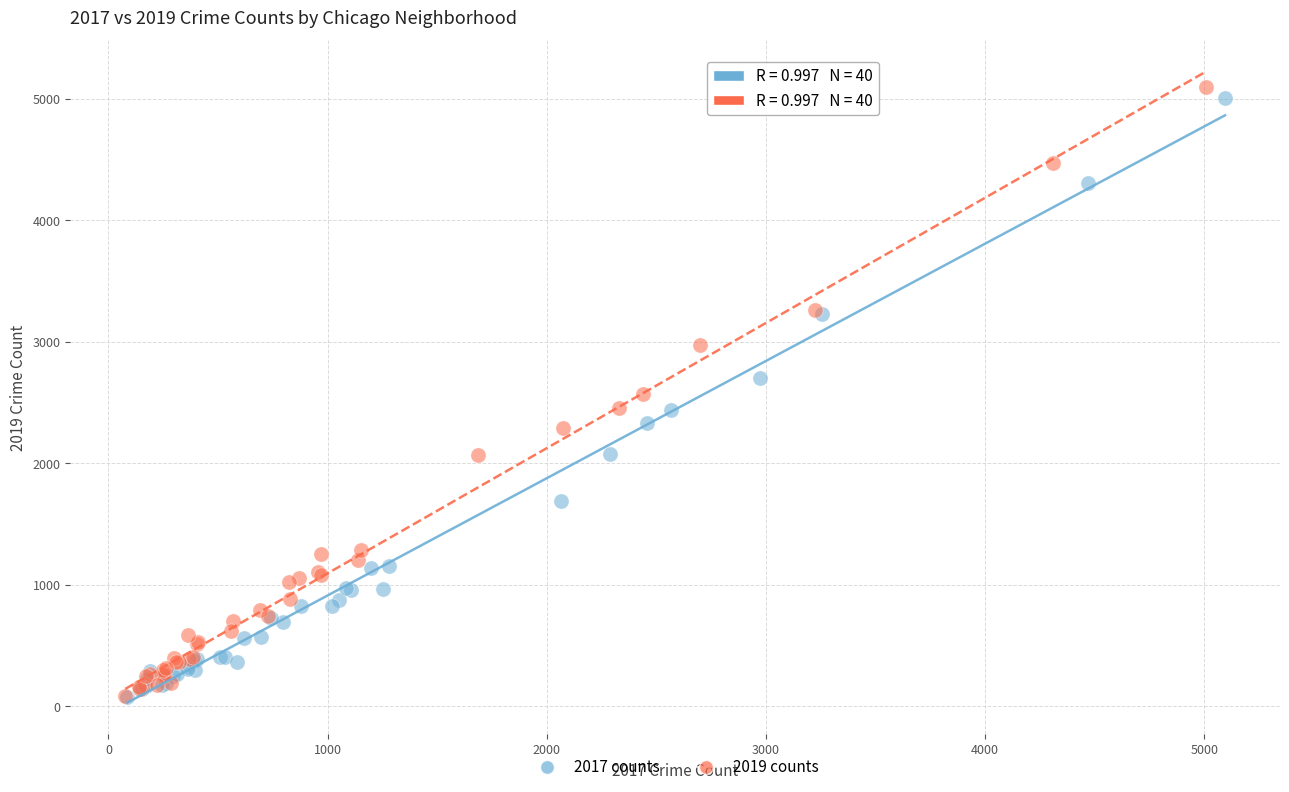

Which series has the largest Y range (max minus min)?

2019 counts